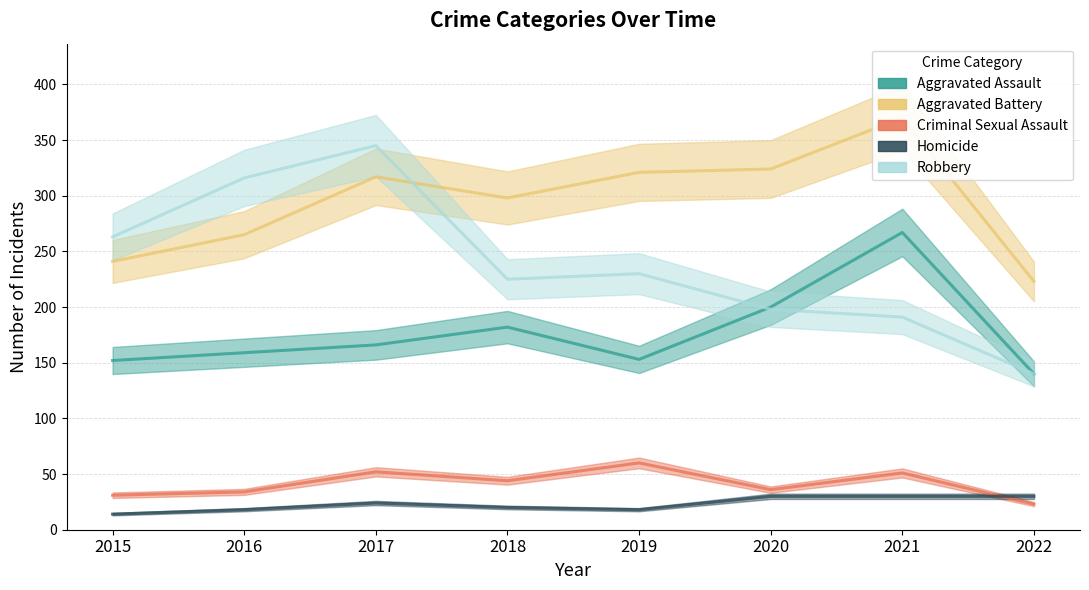

Reading left to right, what are all the values shown in this chart?

Aggravated Assault: 152	159	166	182	153	200	267	140
Aggravated Battery: 241	265	317	298	321	324	370	223
Criminal Sexual Assault: 31	34	52	44	60	36	51	23
Homicide: 14	18	24	20	18	30	30	30
Robbery: 263	316	345	225	230	198	191	140